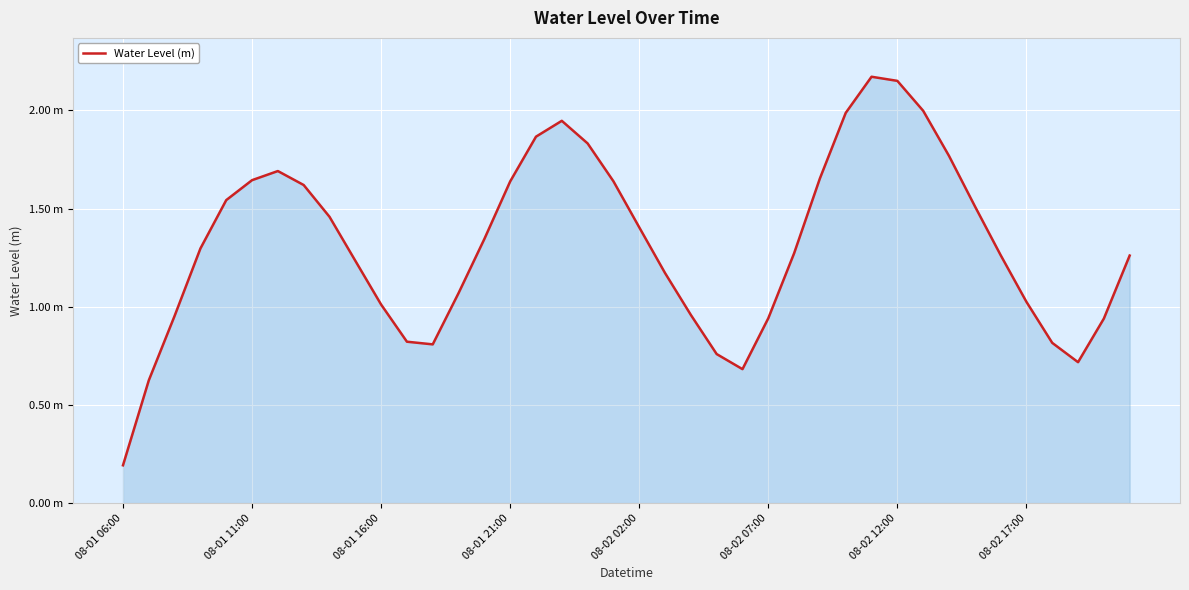

What is the maximum value shown in the chart?

2.2